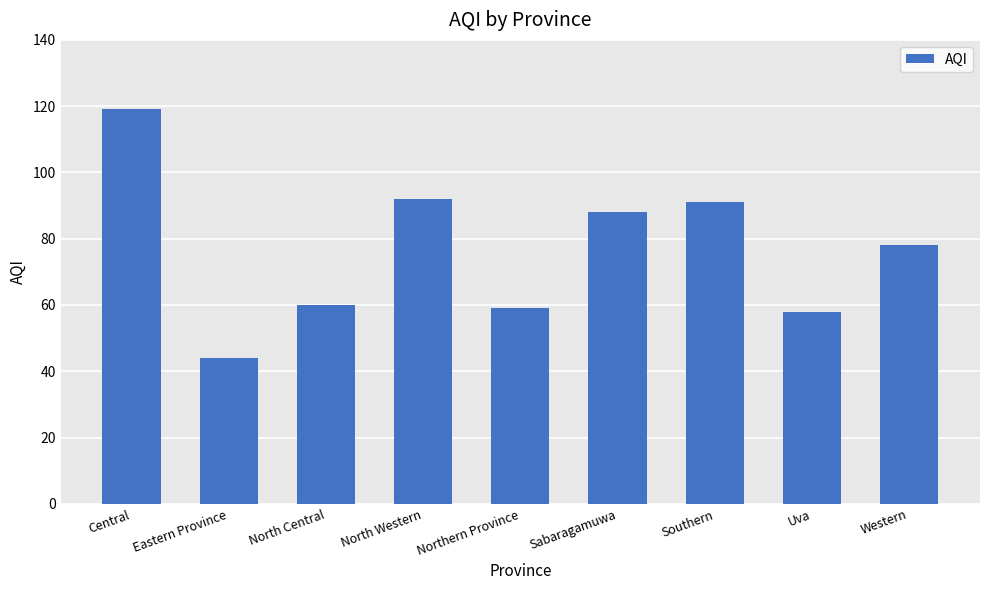

What is the difference between the second highest and minimum values?

48